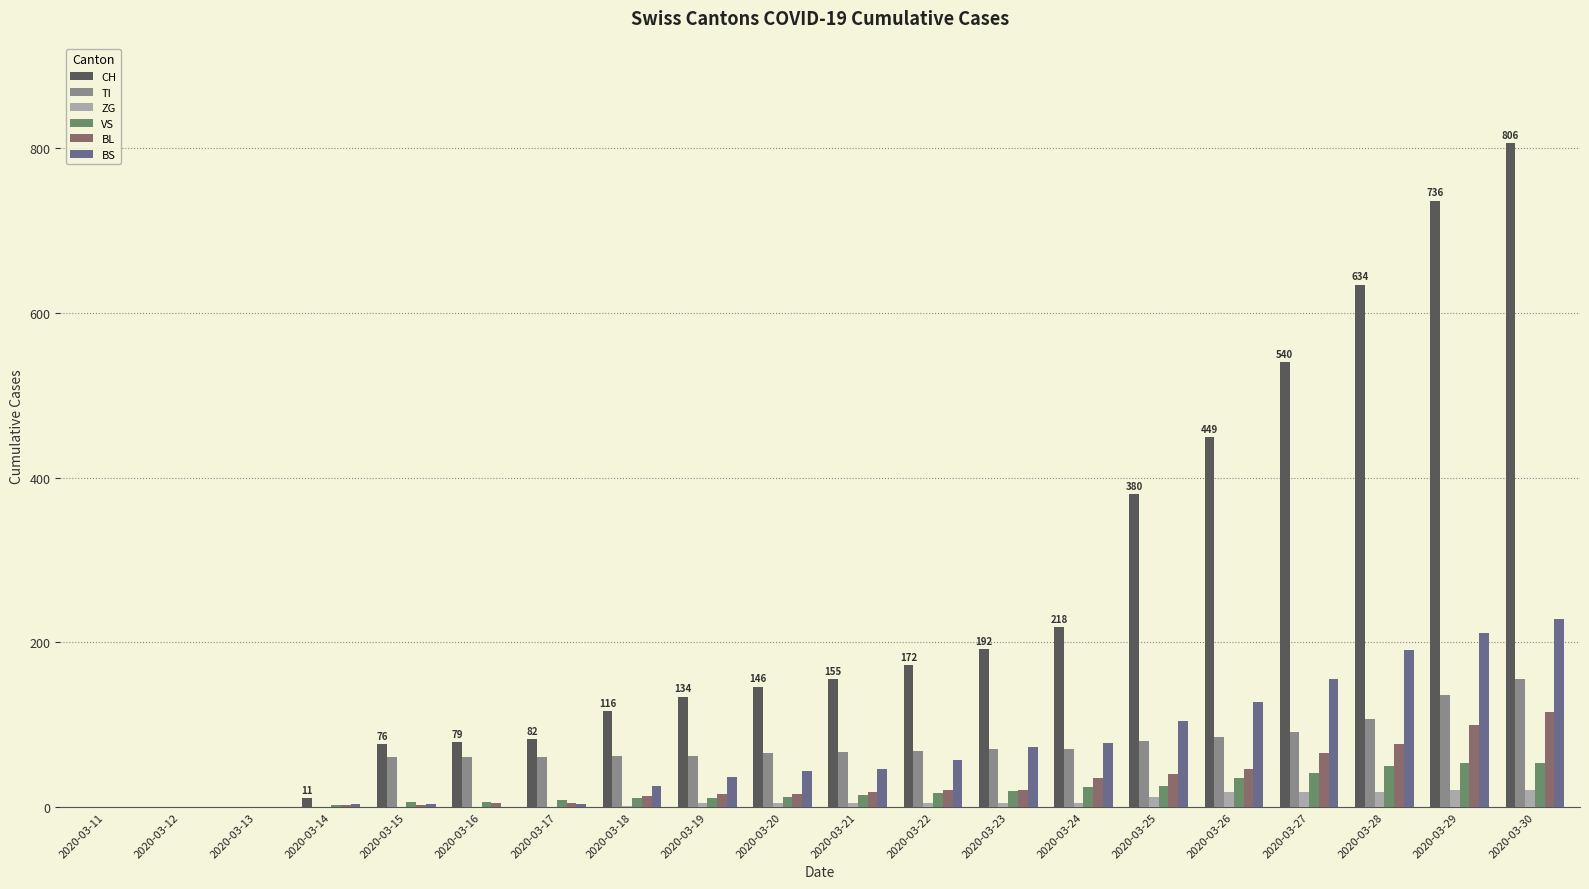

What is the greatest value displayed?

806